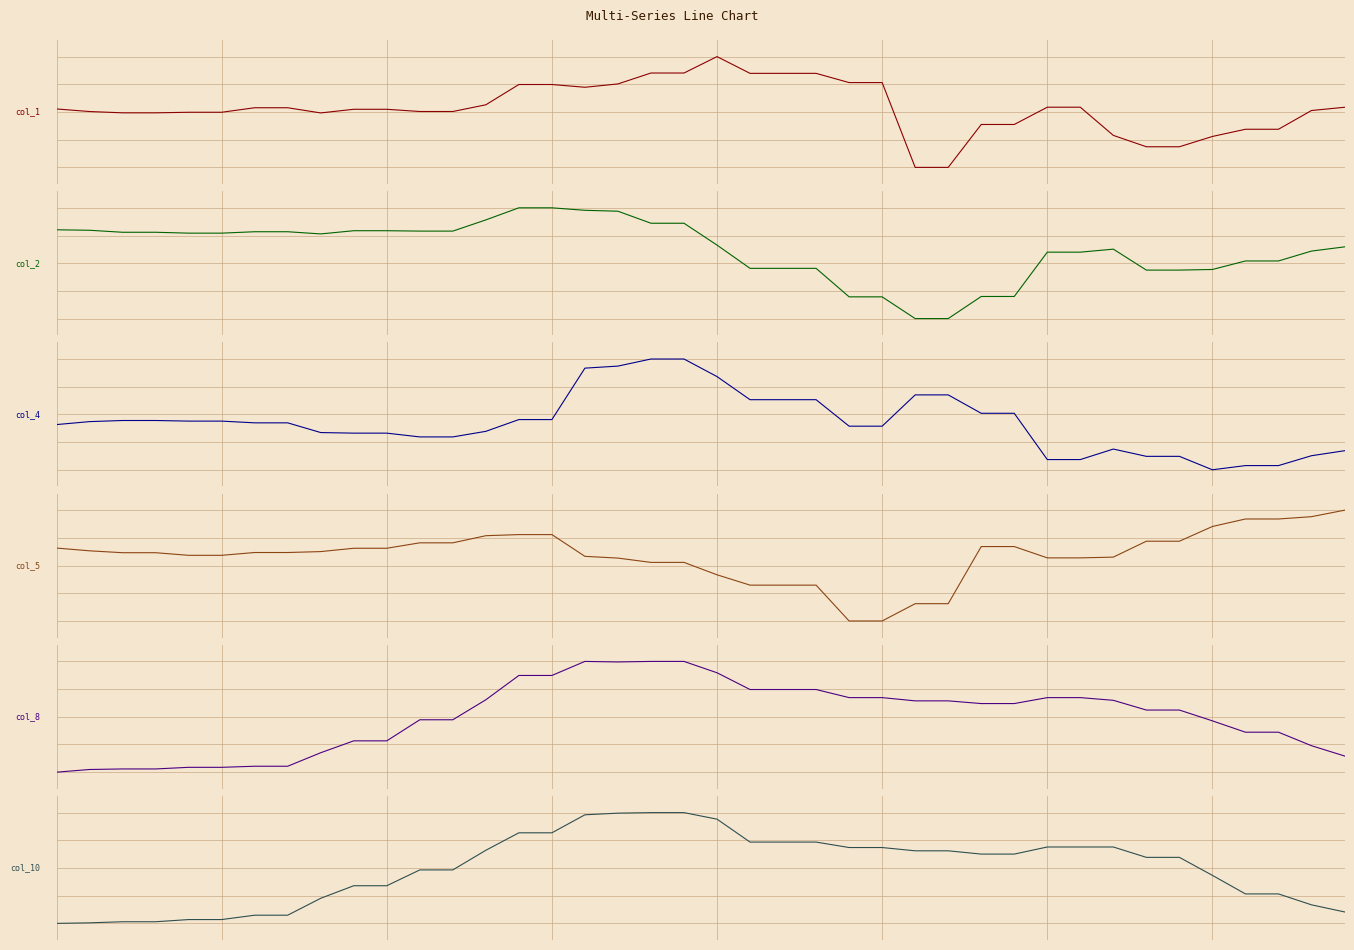

In col_4, how many points are lower than both neighbors (excluding endpoints)?

1